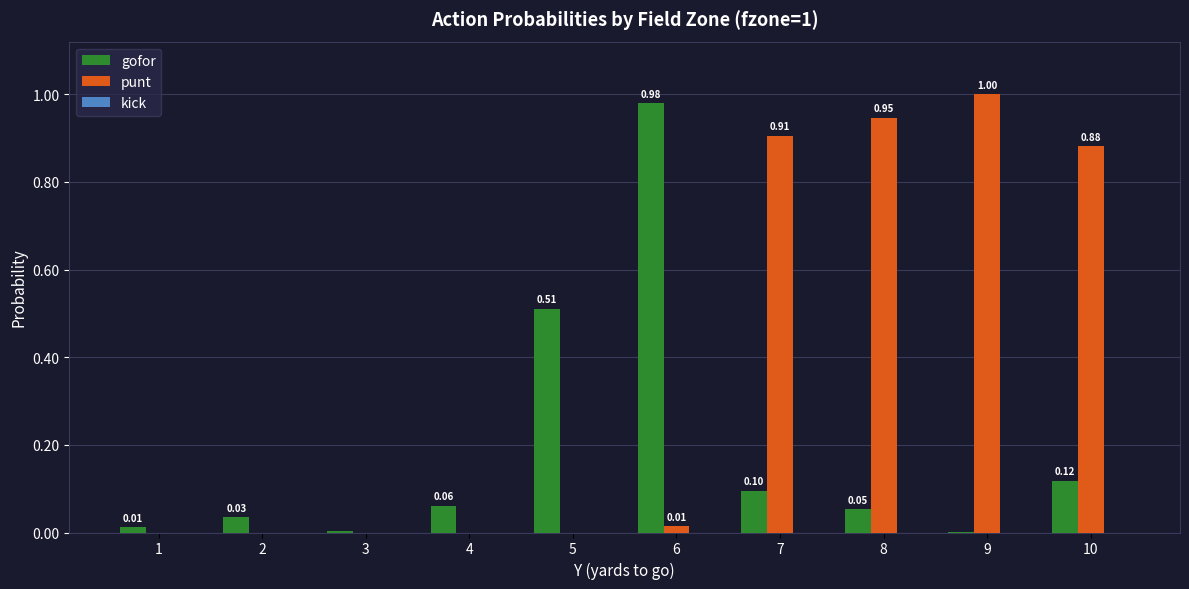

The value of gofor at 8 is 0.1. True or false?

True